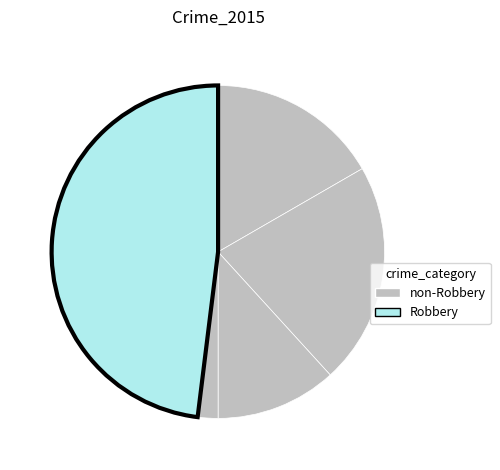

How many segments does this pie chart have?

5